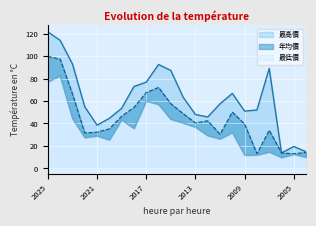

Where does the 年均價 series first go above 42?

2025